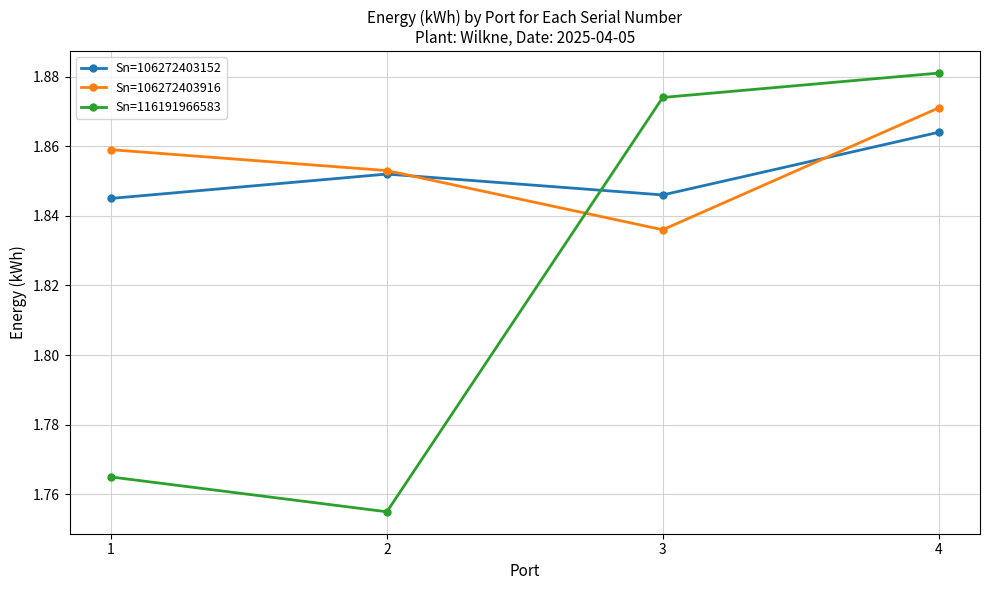

Where do Sn=116191966583 and Sn=106272403916 first cross each other?

2 and 3